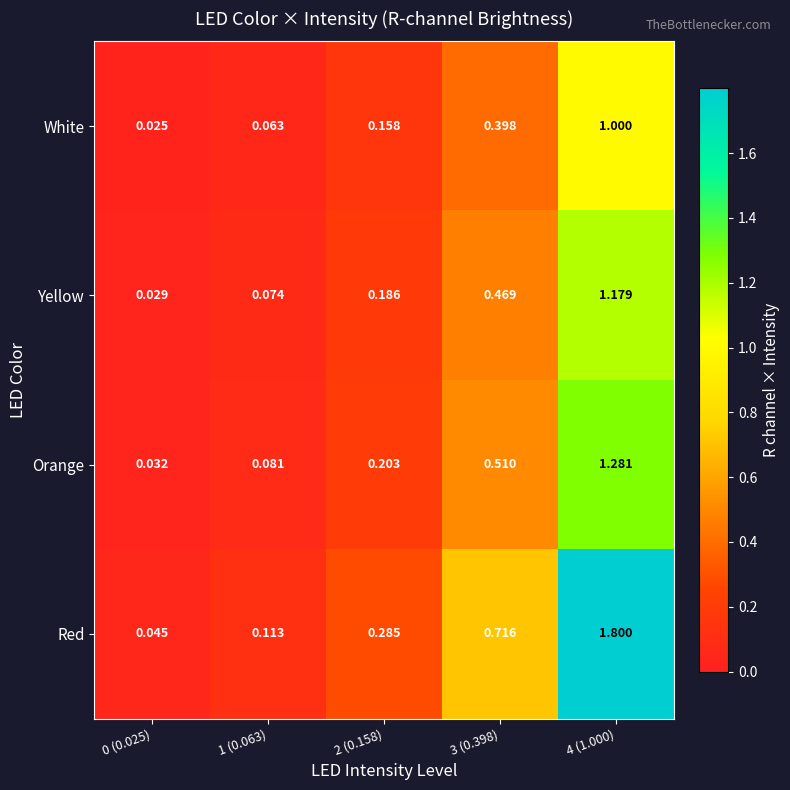

Which label corresponds to the largest value in the chart?

4 (1.000)